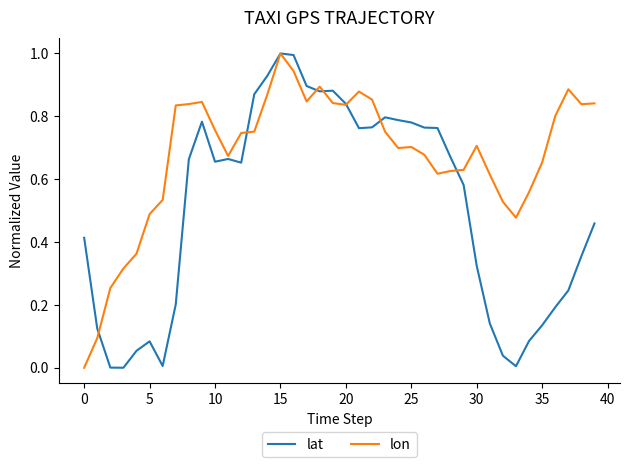

Which series has the largest total across all categories?

lon